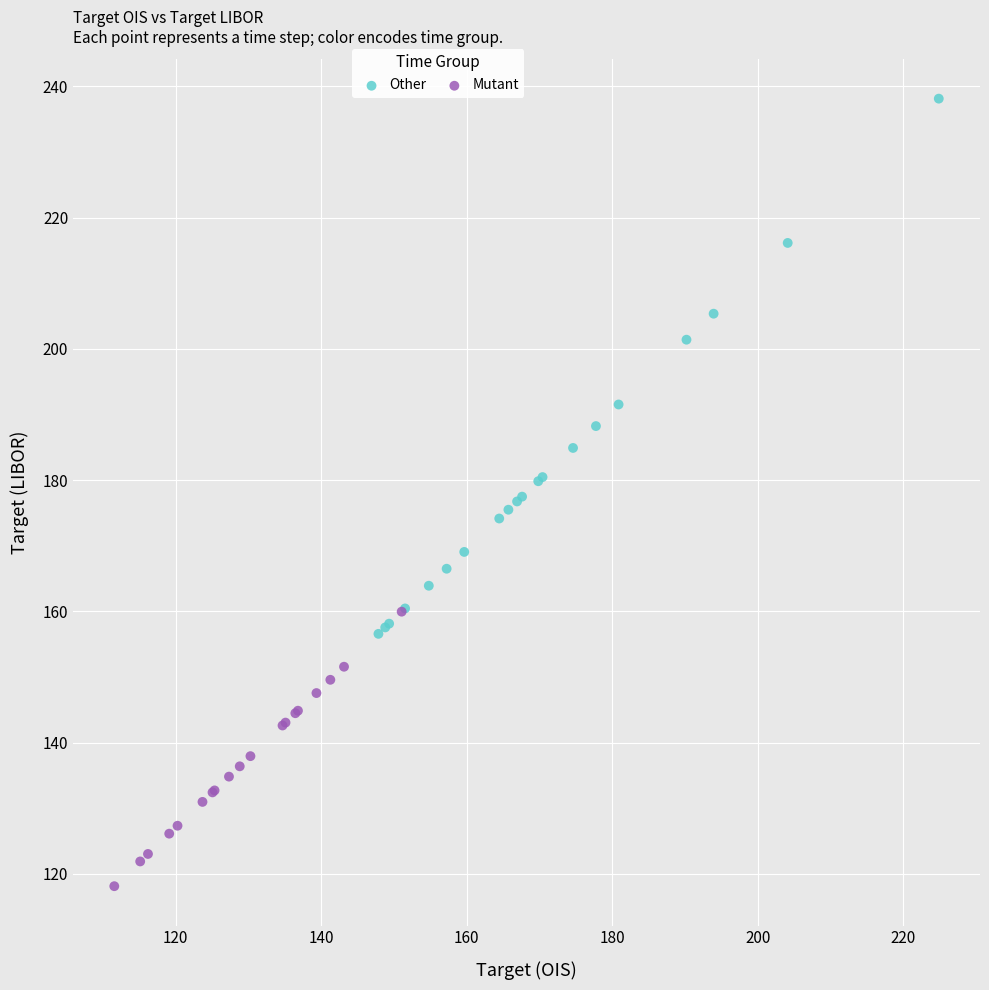

Which series reaches the minimum Y coordinate?

Mutant